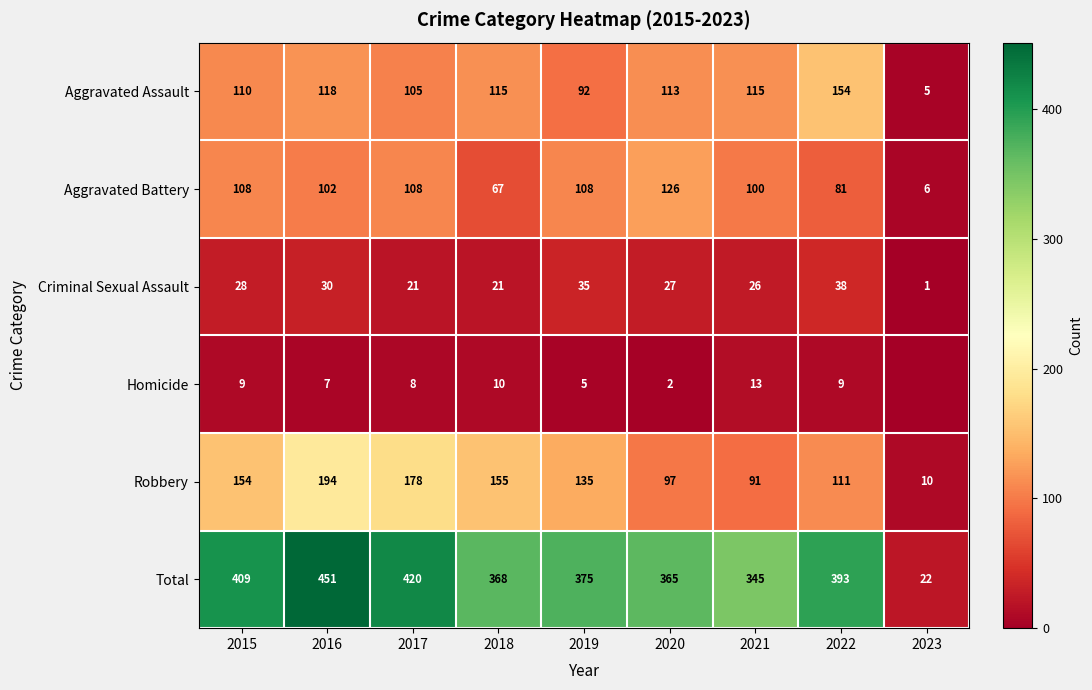

What is the sum of the Total values at 2022 and 2020?

758